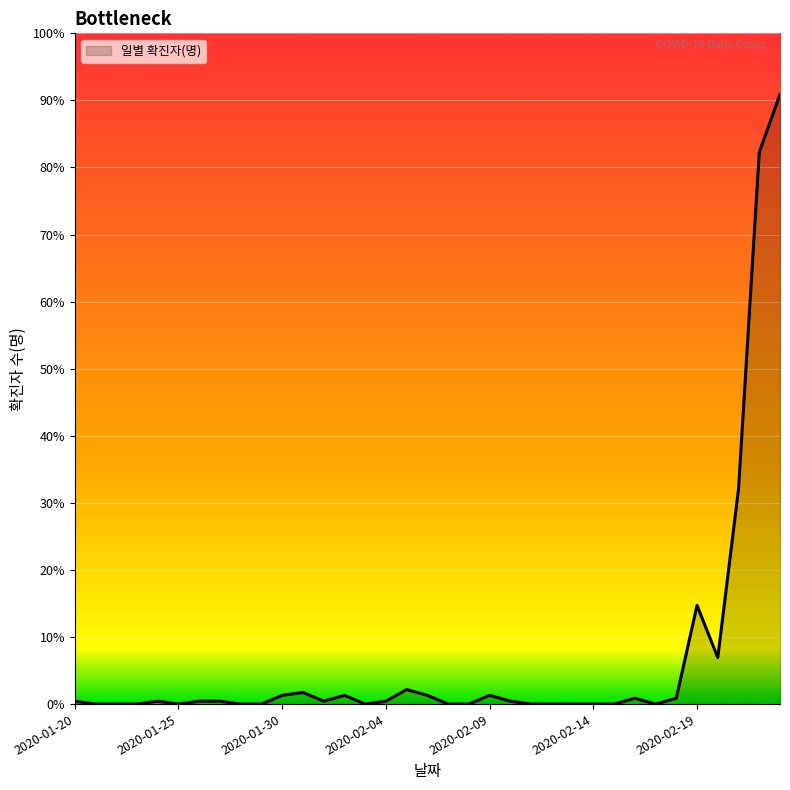

Where does the data first go above 1?

2020-01-30